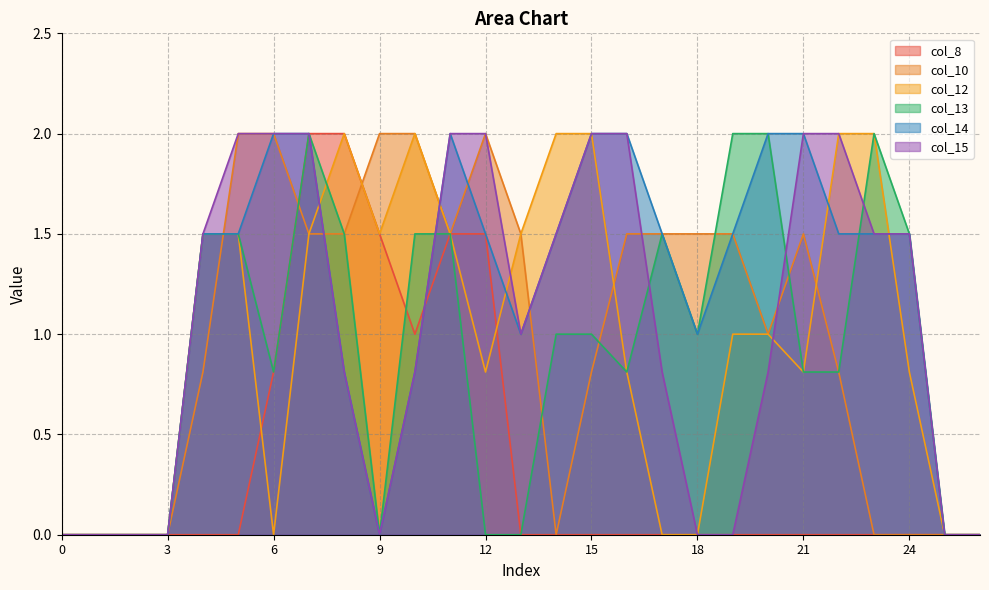

The value of col_15 at 25 is 0.6. True or false?

False